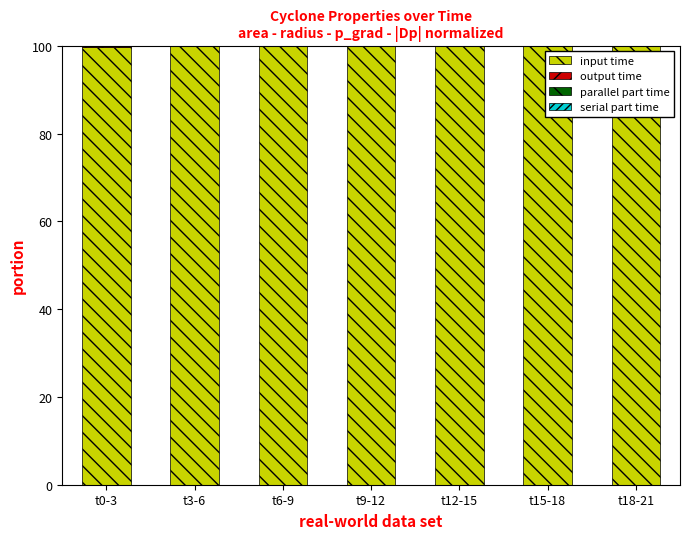

The value of input time at t0-3 is 160.5. True or false?

False